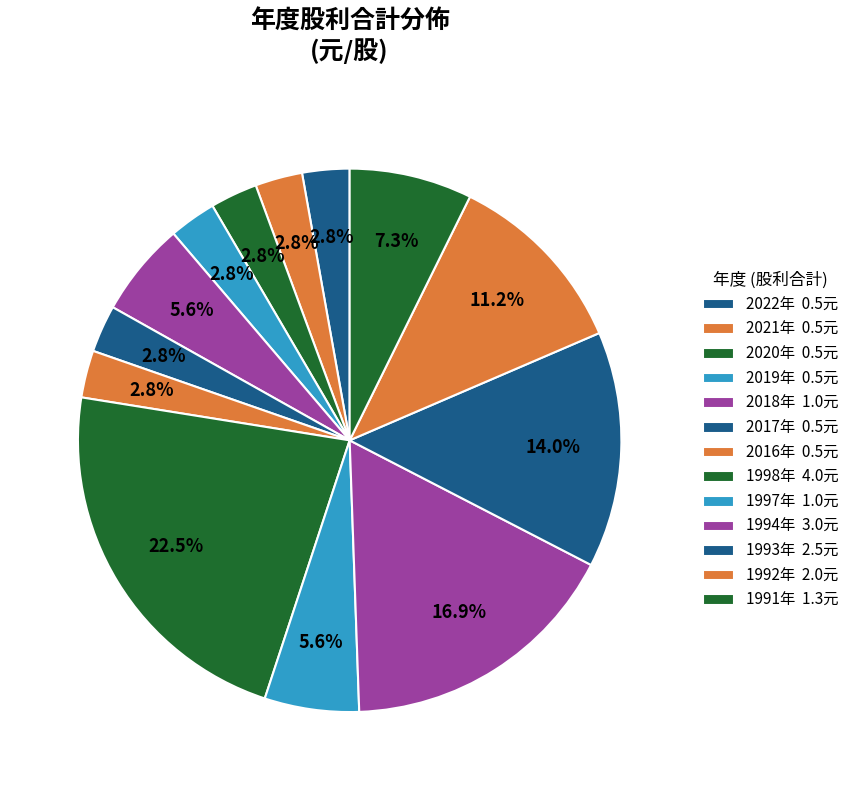

Count the number of slices in the pie.

13